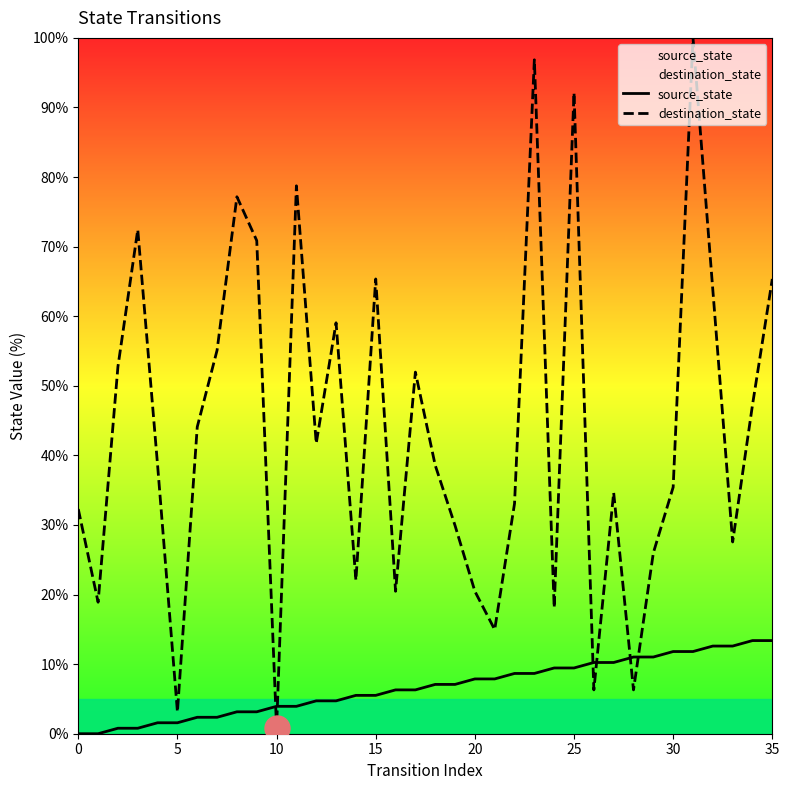

True or false: source_state has more than 0 interior local peaks.

False